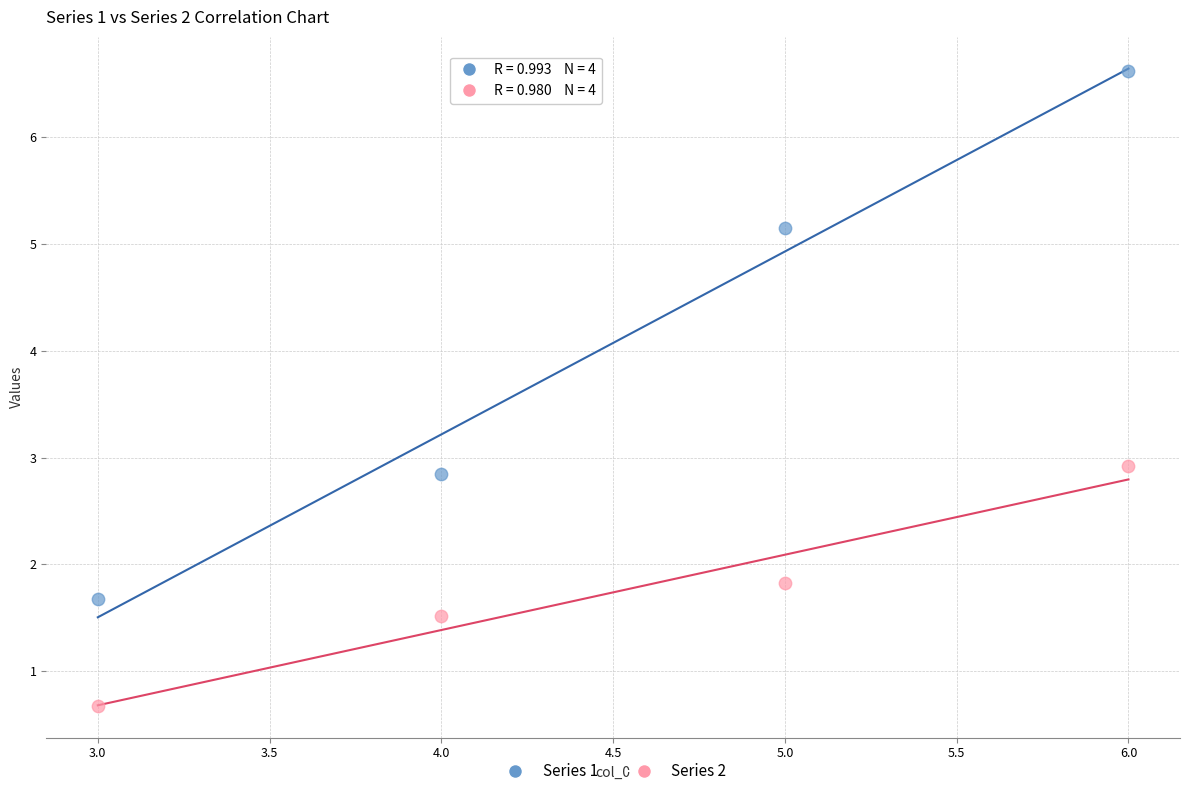

Which series reaches the minimum Y coordinate?

Series 2